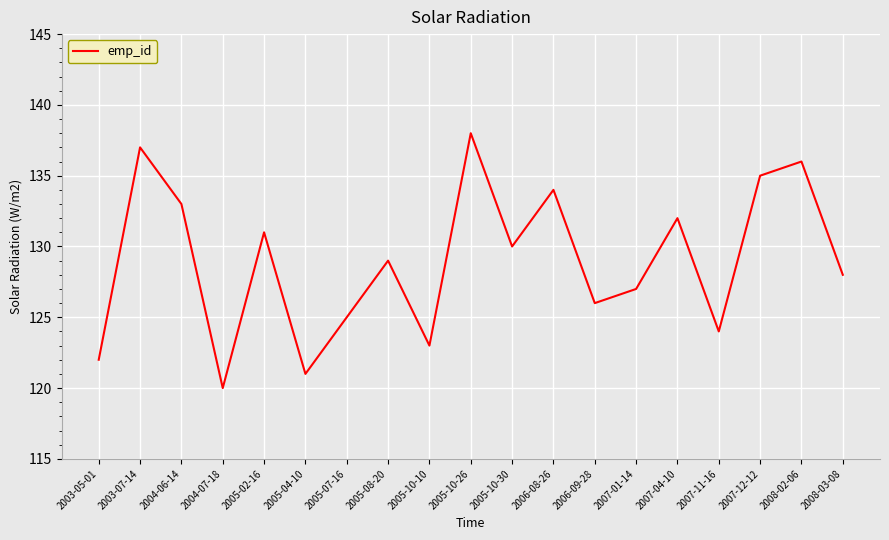

The value at 2008-02-06 is 136. True or false?

True